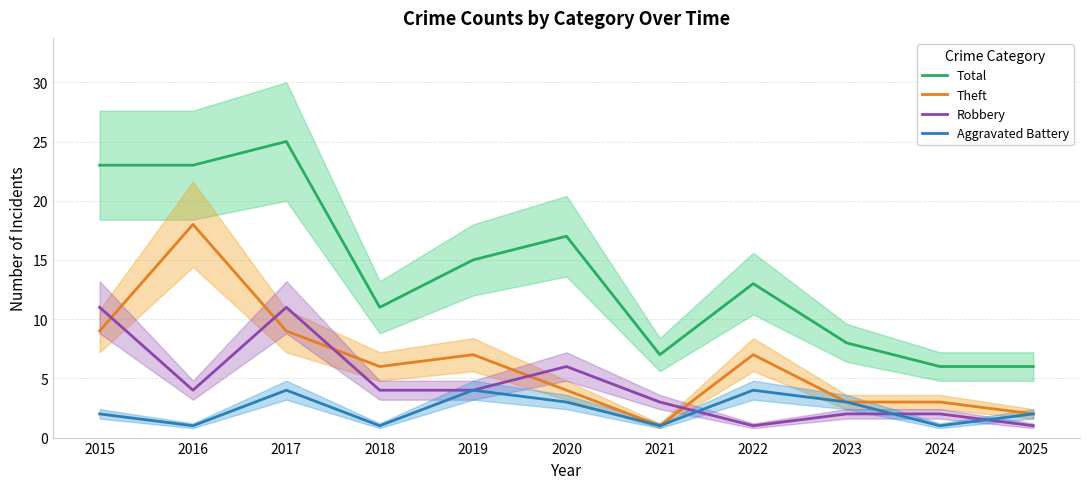

At which category does the chart reach its minimum across all series?

2021